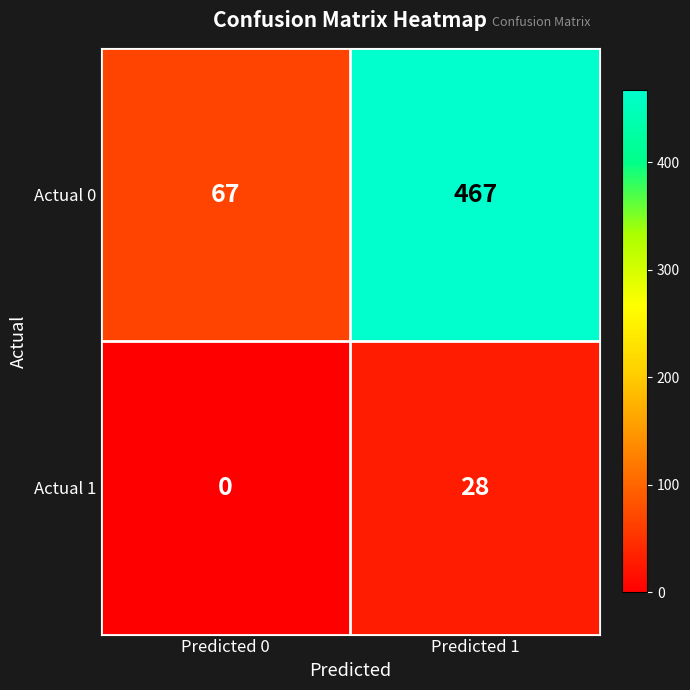

Which series changed the most between Predicted 0 and Predicted 1?

Actual 0